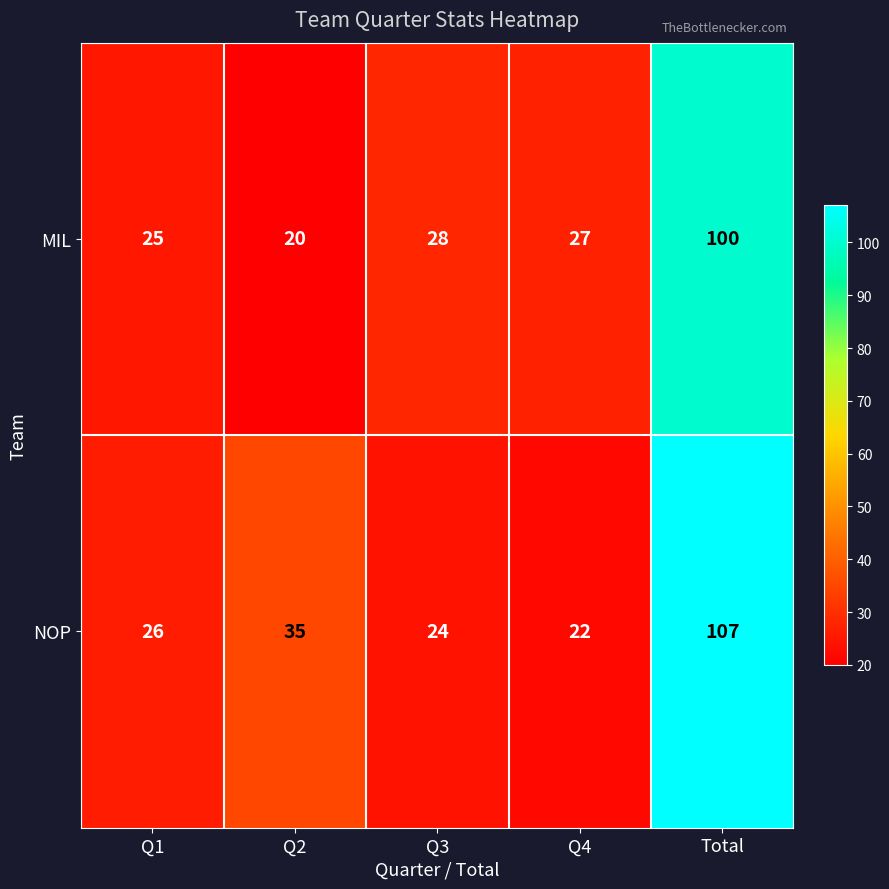

Count the number of categories in the chart.

5